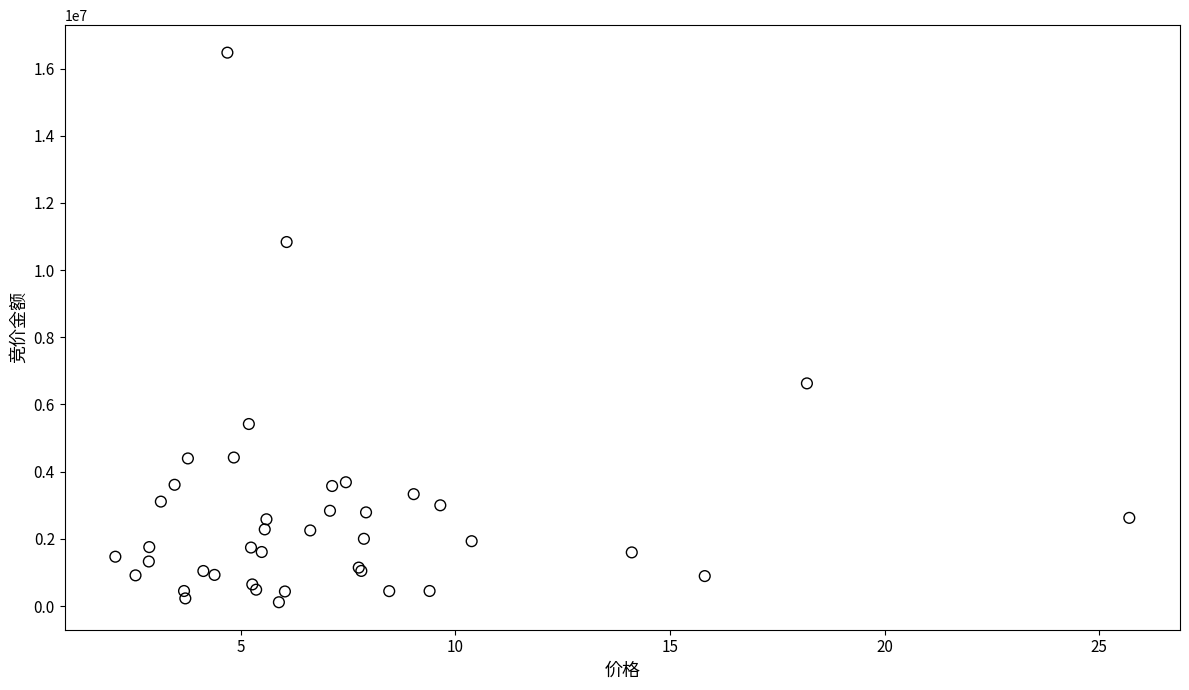

What Y value in the scatter plot is closest to 8293675?

6628260